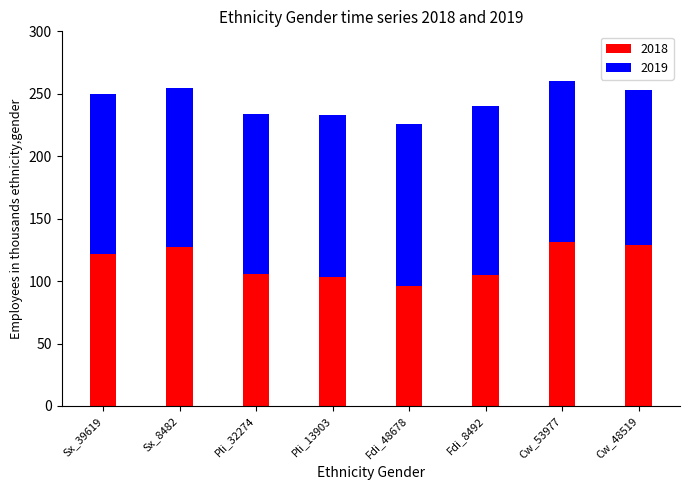

What is the maximum value for 2018?

131